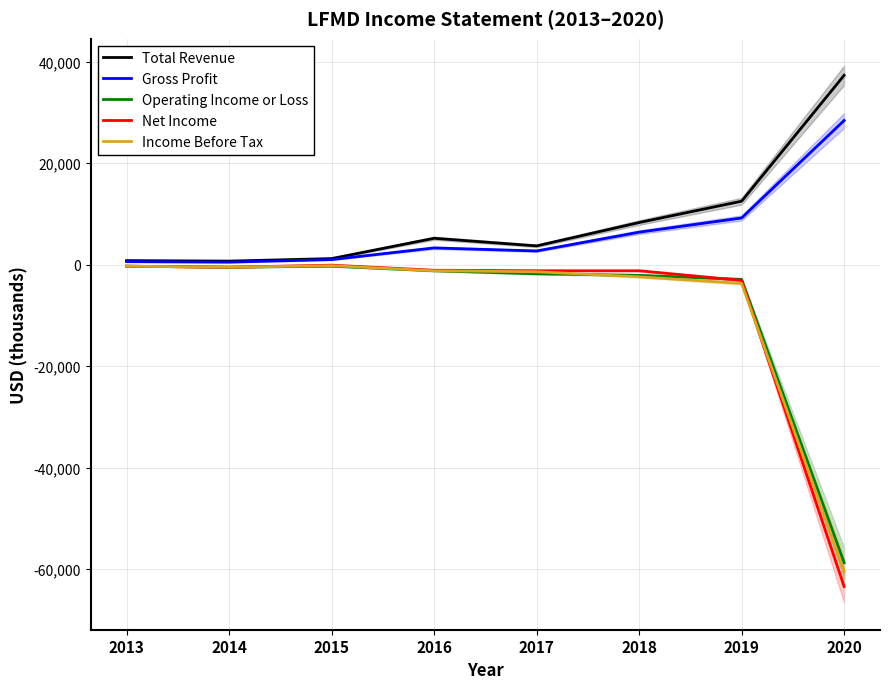

What is the value of the Net Income point at the 1st from the left?

-300